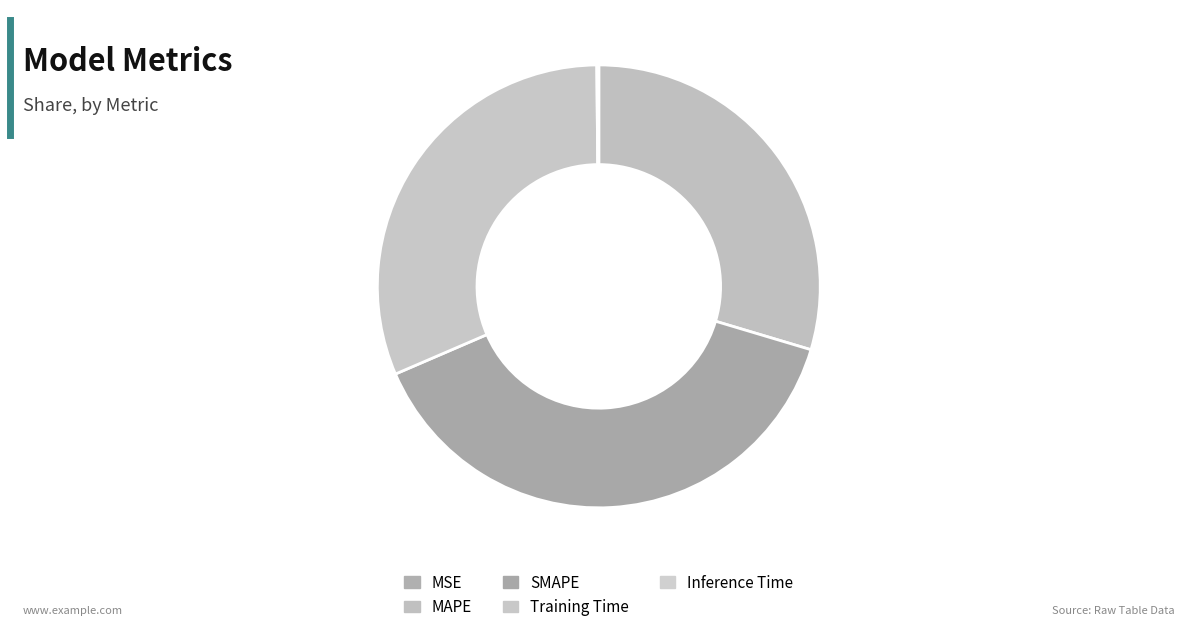

To the nearest percent, what is the difference between the largest and smallest slice percentages?

39%